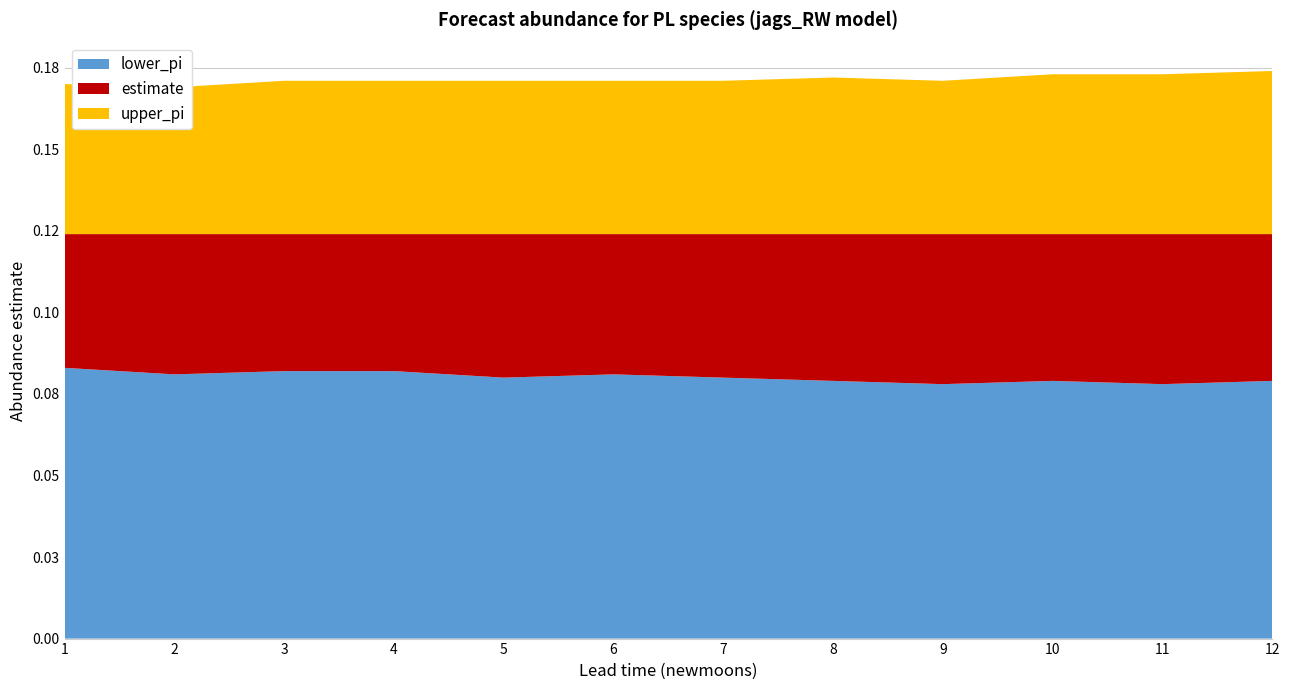

Reading left to right, transcribe all the data shown in this chart.

lower_pi: 0.1	0.1	0.1	0.1	0.1	0.1	0.1	0.1	0.1	0.1	0.1	0.1
estimate: 0.1	0.1	0.1	0.1	0.1	0.1	0.1	0.1	0.1	0.1	0.1	0.1
upper_pi: 0.2	0.2	0.2	0.2	0.2	0.2	0.2	0.2	0.2	0.2	0.2	0.2